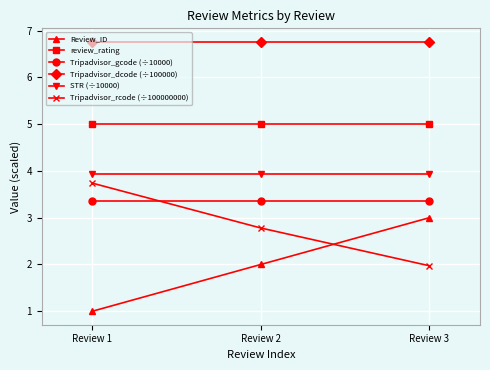

The Tripadvisor_dcode (÷100000) series shows 9.7 at Review 2. True or false?

False